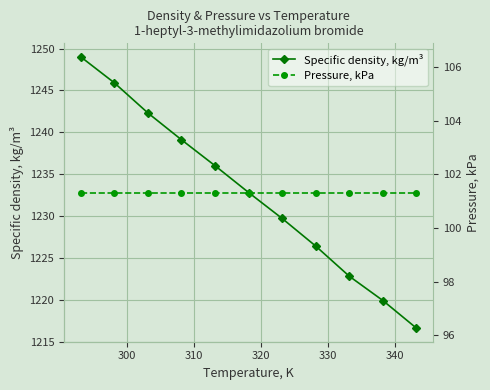

True or false: Specific density, kg/m³ has more than 0 interior local peaks.

False